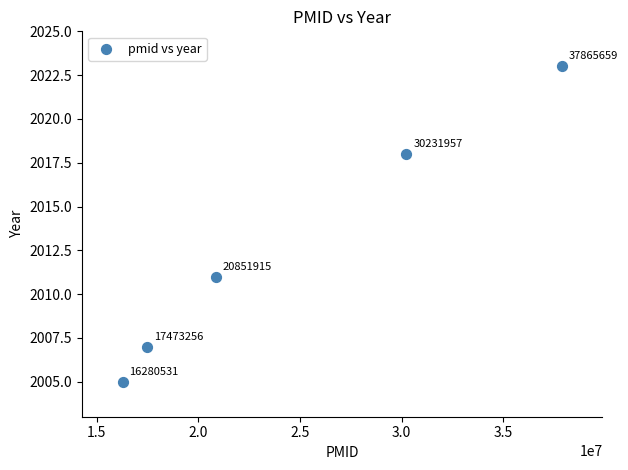

What is the range of X values (max minus min)?

21585128